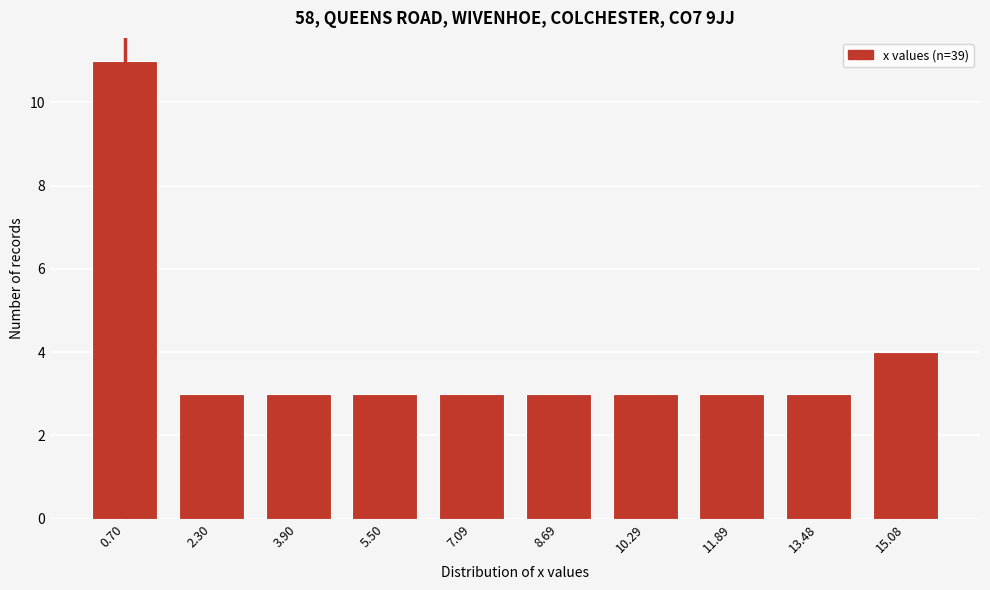

Reading left to right, extract all data points from this chart.

0.70=11	2.30=3	3.90=3	5.50=3	7.09=3	8.69=3	10.29=3	11.89=3	13.48=3	15.08=4